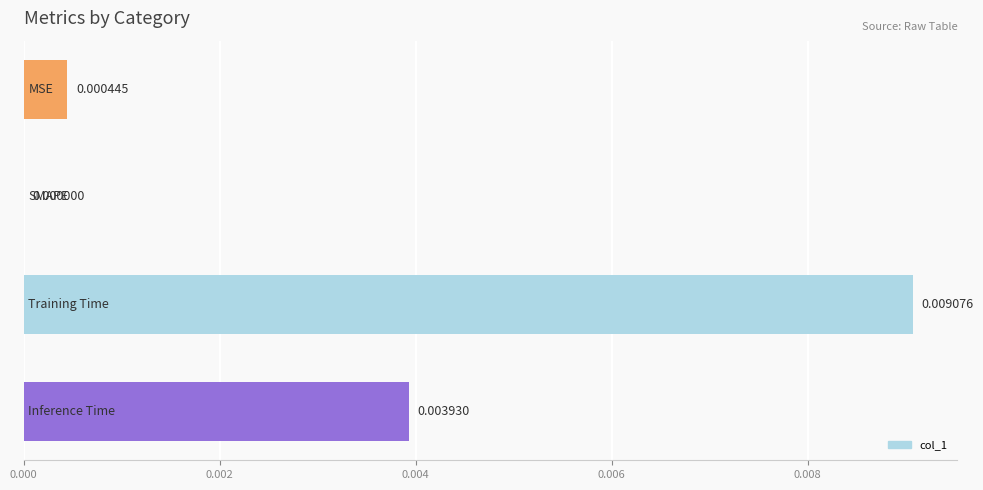

Are the bars horizontal?

Yes